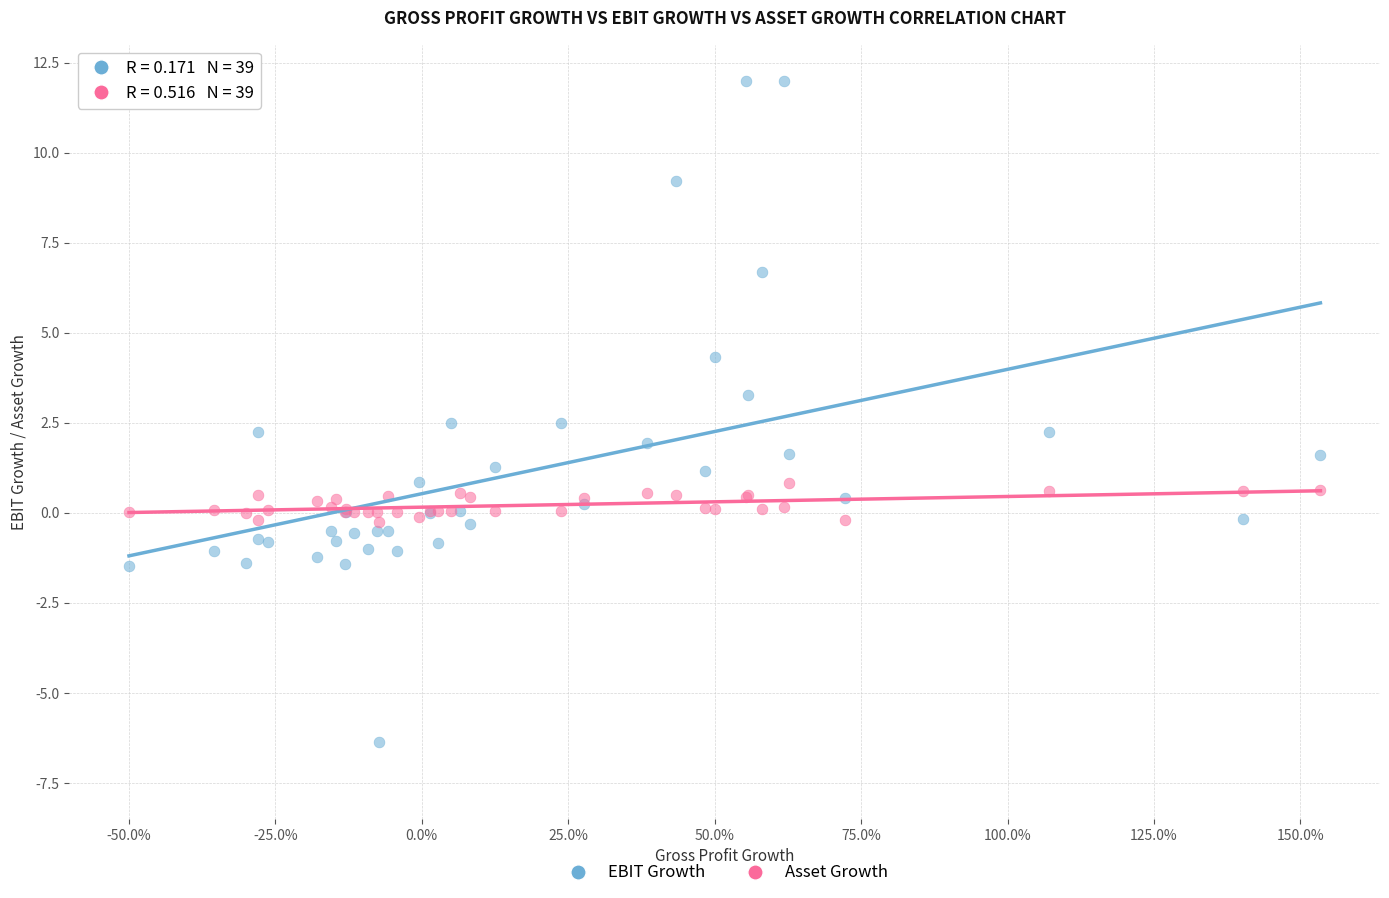

Which series has the widest spread of Y values?

EBIT Growth